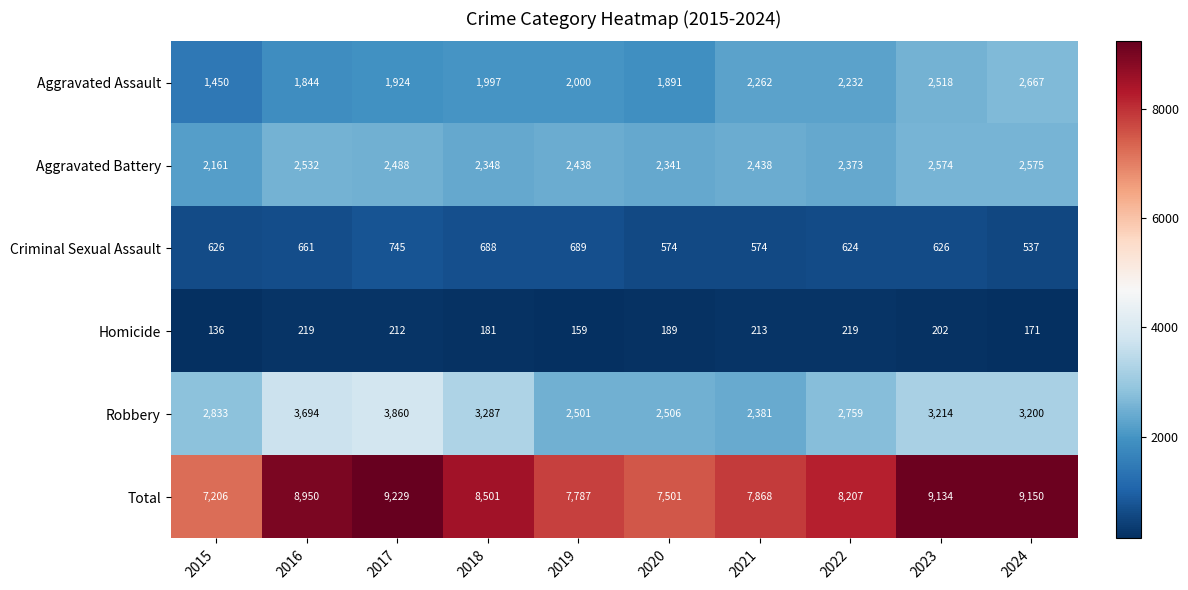

What is the difference between the Robbery values at 2021 and 2018?

906